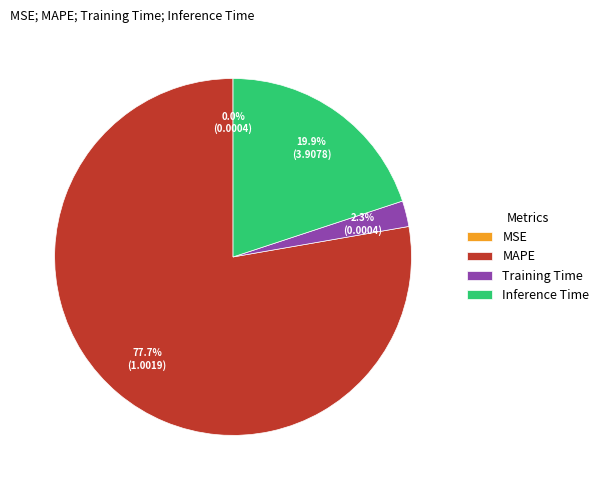

Which slice is the largest?

MAPE